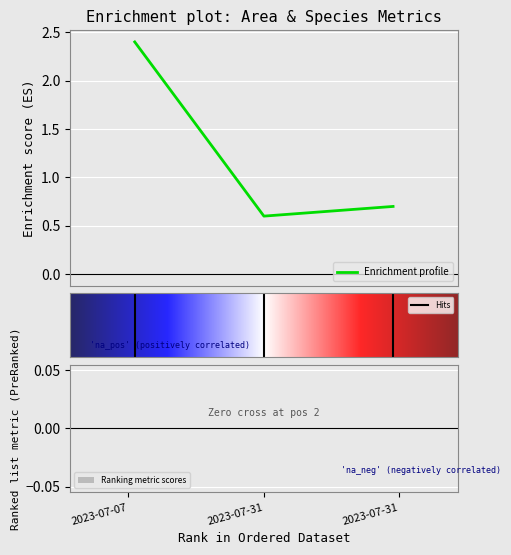

What is the smallest value displayed?

0.6